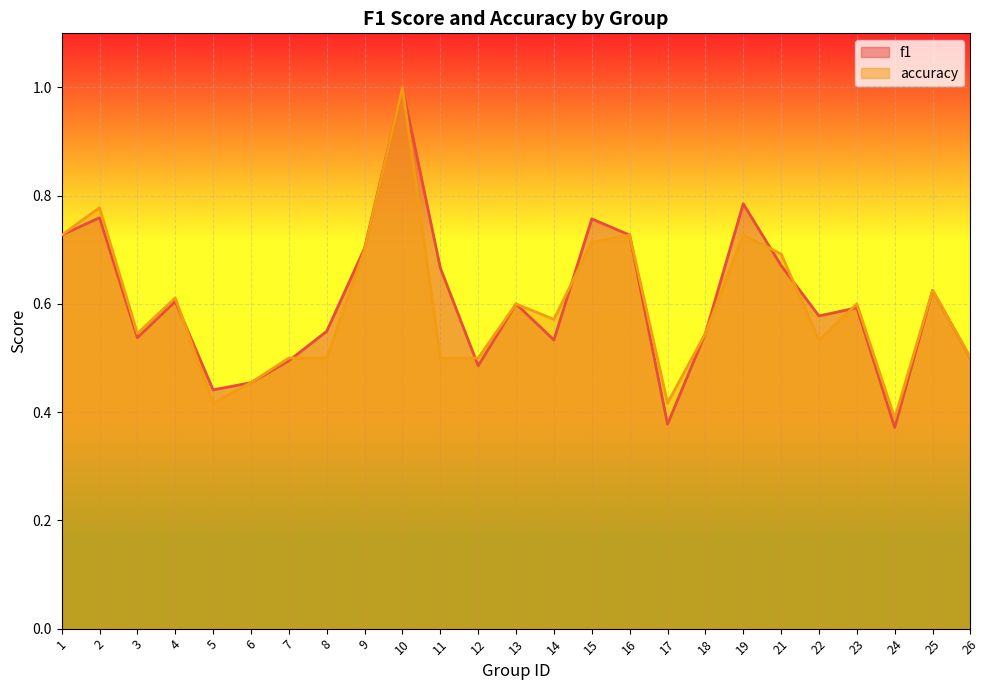

Which series has the largest total across all categories?

f1